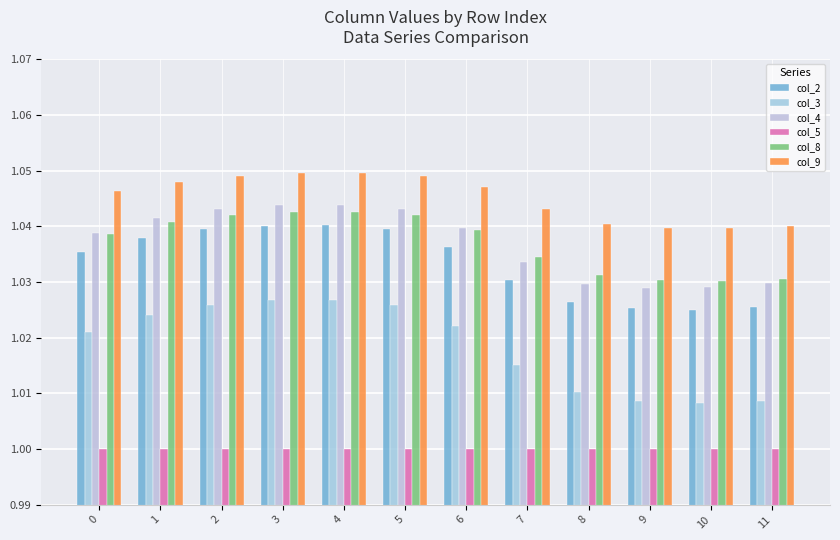

The value of col_8 at 6 is 0.3. True or false?

False